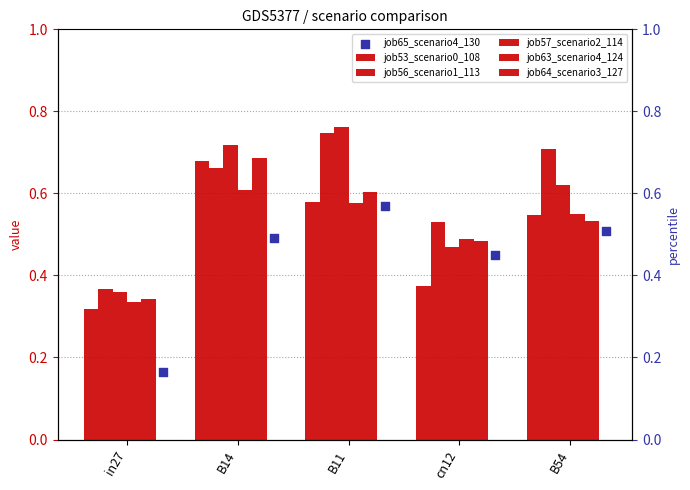

Which series has the largest Y range (max minus min)?

job57_scenario2_114